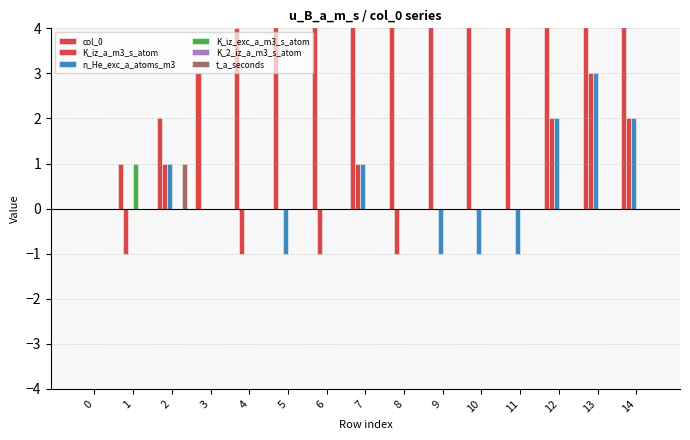

What is the maximum value shown in the chart?

14